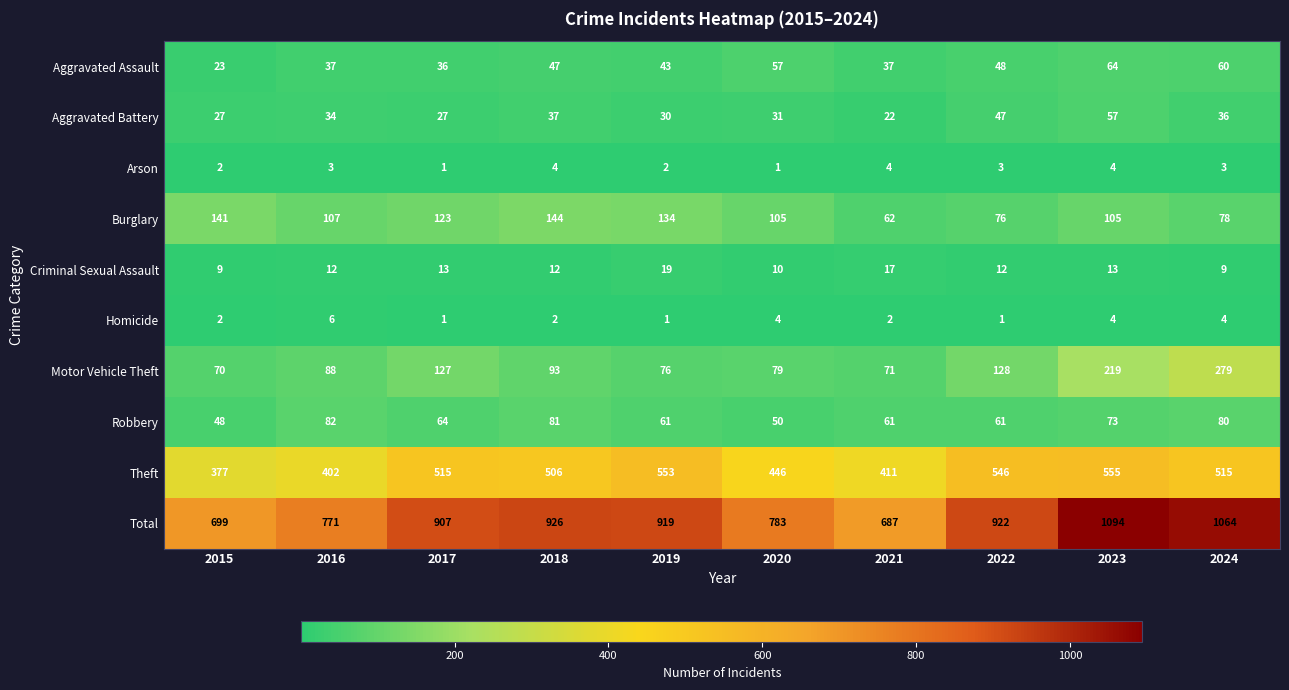

At which label is Robbery closest to 65?

2017